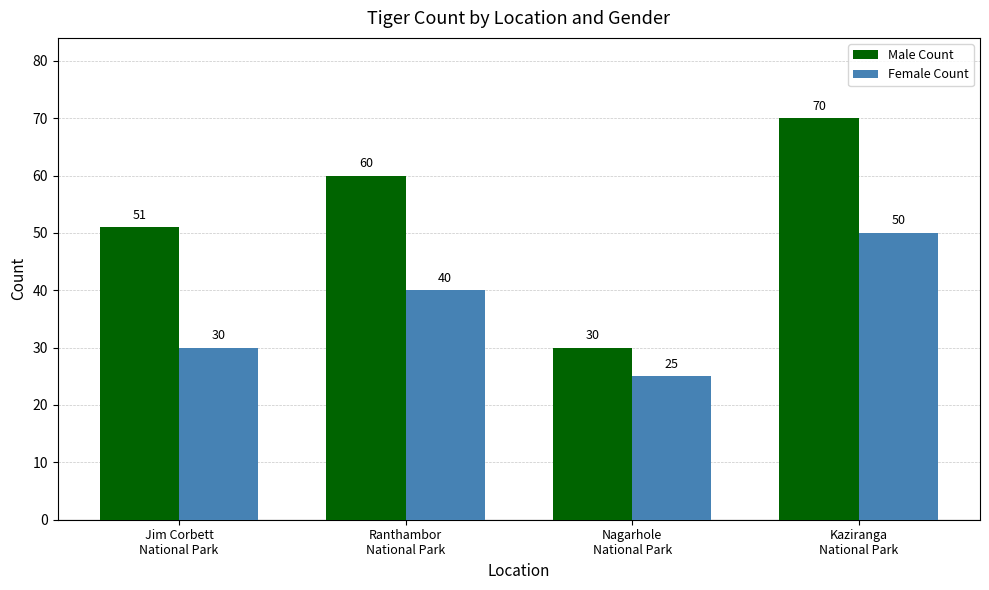

What is the label of the 2nd bar from the right?

Nagarhole
National Park